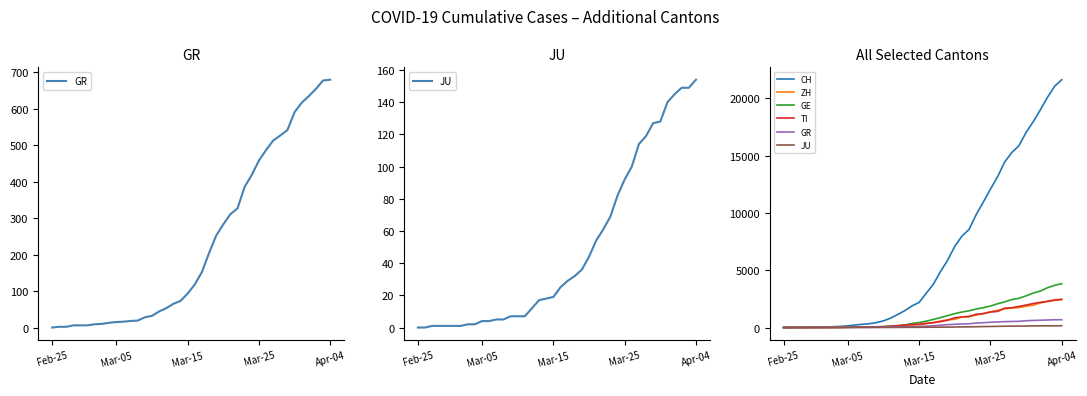

Which series ends up on top after the final intersection of ZH and GE?

GE